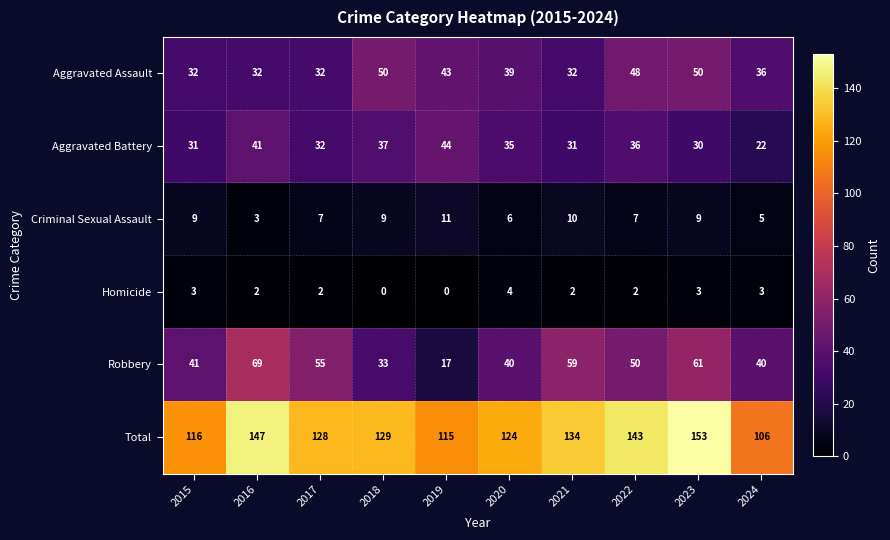

The value of Criminal Sexual Assault at 2016 is 5. True or false?

False